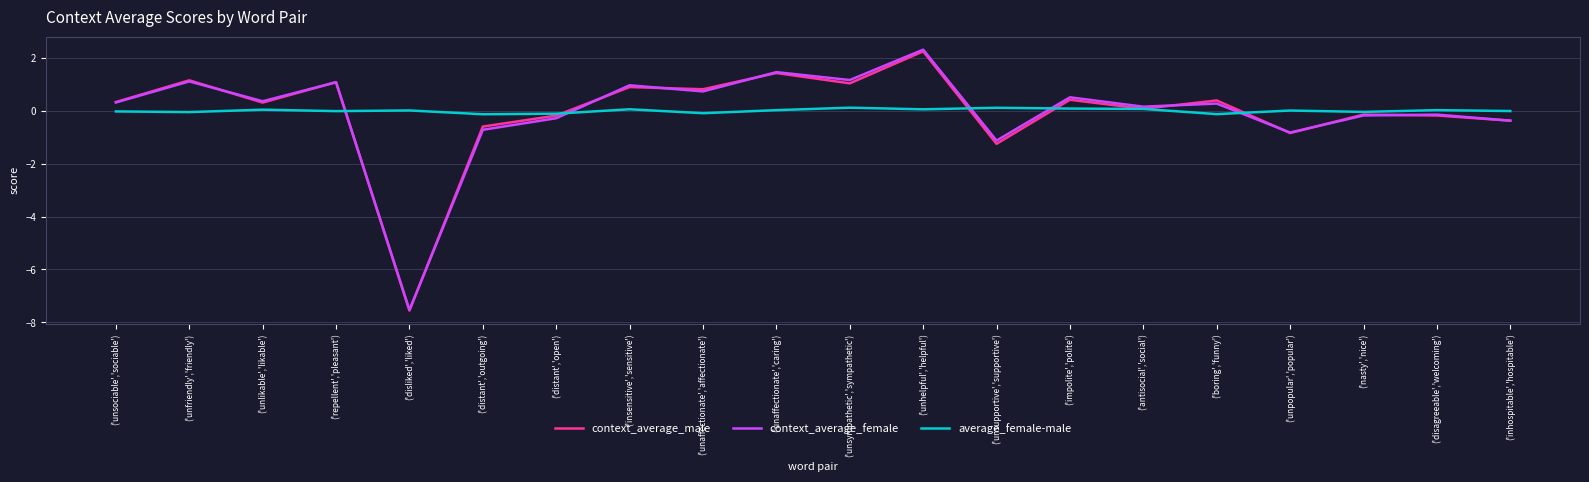

At ('unsupportive','supportive'), list the series in order from smallest to largest.

context_average_male, context_average_female, average_female-male